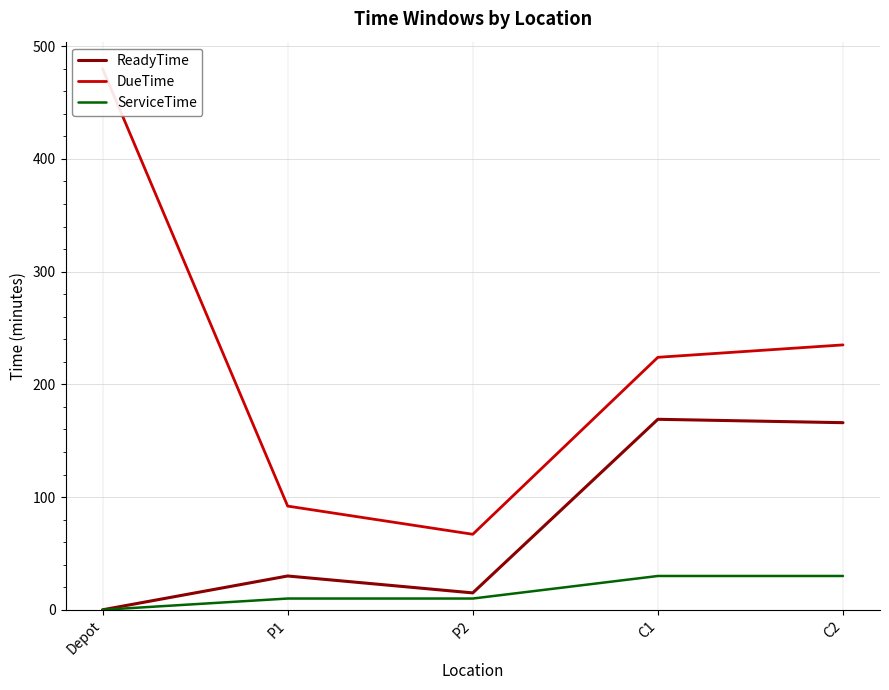

How many distinct data groups are displayed?

3